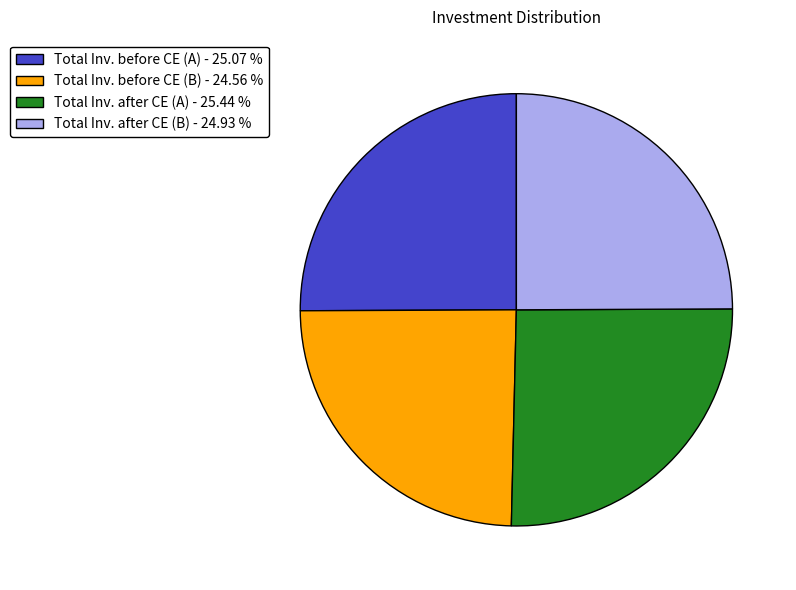

How many segments does this pie chart have?

4